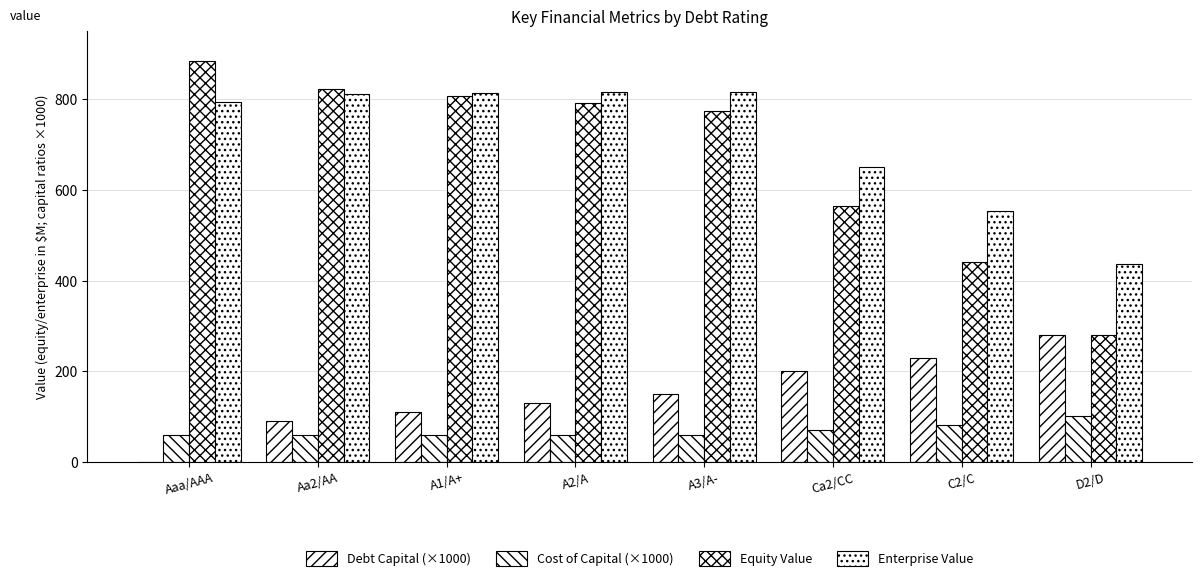

The Debt Capital (×1000) series shows 73.7 at A2/A. True or false?

False